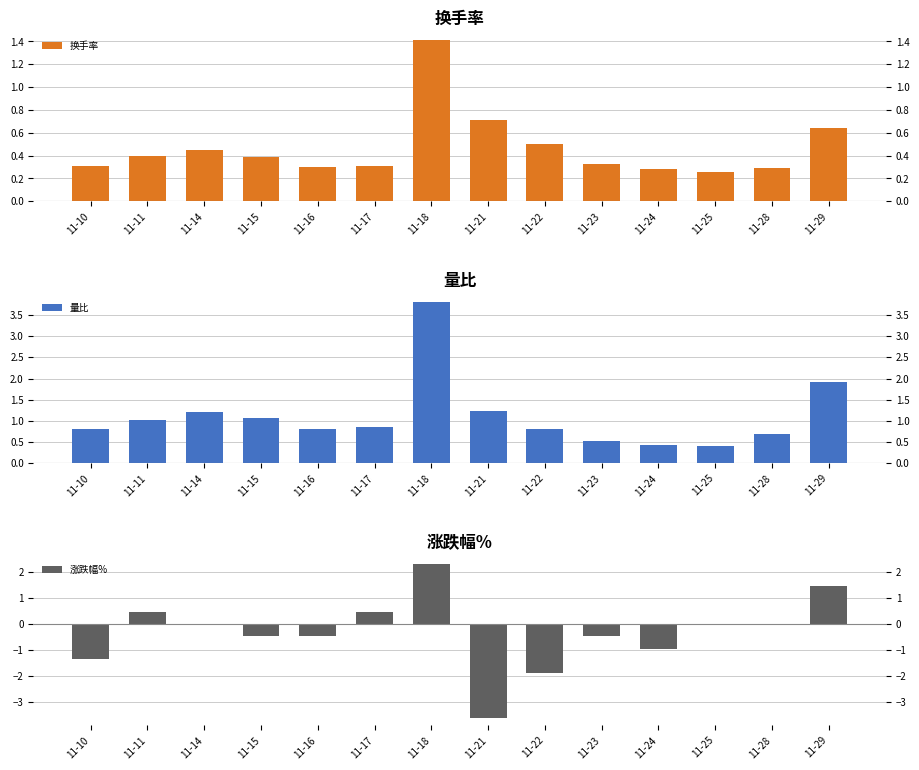

At which category does the chart reach its minimum across all series?

11-21